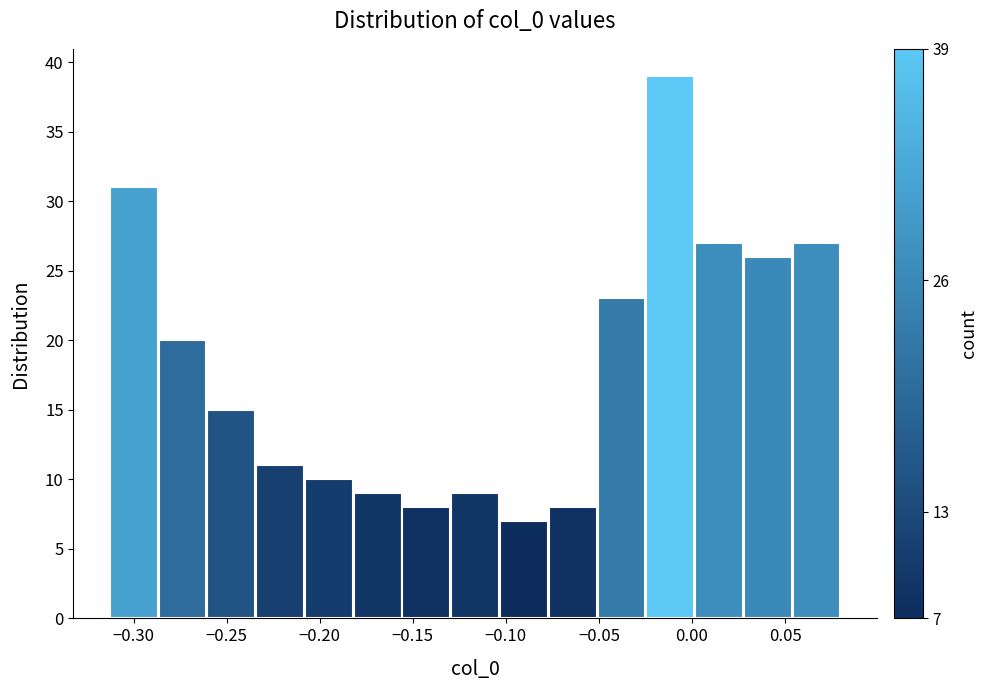

Over which range of the x-axis is the bar tallest?

-0.025 to 0.000